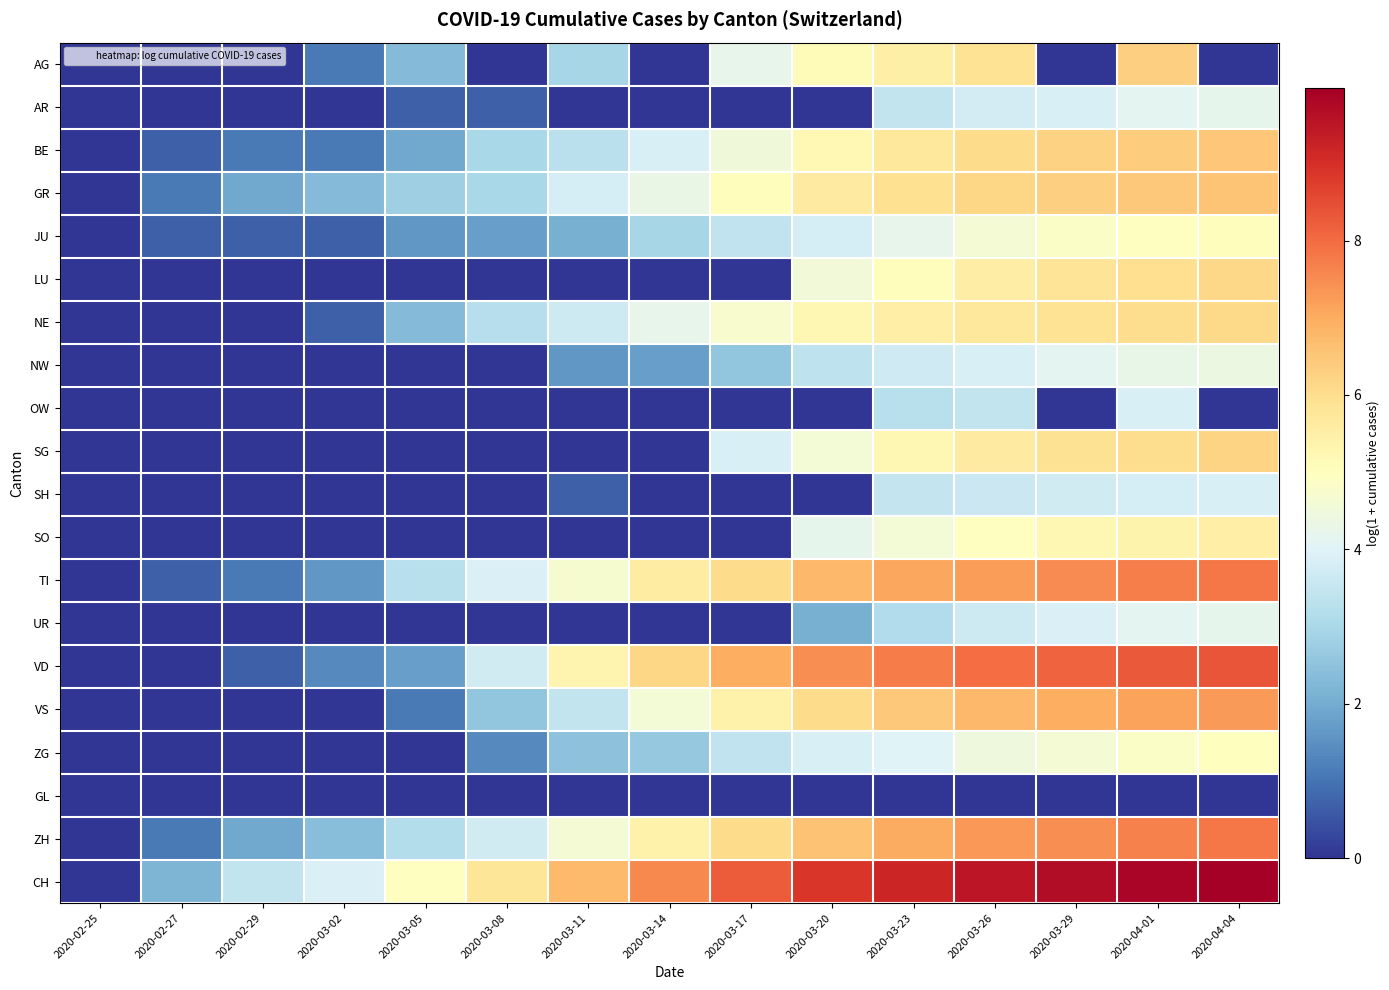

Reading left to right, transcribe all the data shown in this chart.

AG: 2020-02-25=0.0	2020-02-27=0.0	2020-02-29=0.0	2020-03-02=1.1	2020-03-05=2.3	2020-03-08=0.0	2020-03-11=2.9	2020-03-14=0.0	2020-03-17=4.2	2020-03-20=5.1	2020-03-23=5.5	2020-03-26=5.9	2020-03-29=0.0	2020-04-01=6.3	2020-04-04=0.0
AR: 2020-02-25=0.0	2020-02-27=0.0	2020-02-29=0.0	2020-03-02=0.0	2020-03-05=0.7	2020-03-08=0.7	2020-03-11=0.0	2020-03-14=0.0	2020-03-17=0.0	2020-03-20=0.0	2020-03-23=3.4	2020-03-26=3.8	2020-03-29=3.9	2020-04-01=4.1	2020-04-04=4.2
BE: 2020-02-25=0.0	2020-02-27=0.7	2020-02-29=1.1	2020-03-02=1.1	2020-03-05=1.9	2020-03-08=3.0	2020-03-11=3.3	2020-03-14=3.9	2020-03-17=4.5	2020-03-20=5.2	2020-03-23=5.7	2020-03-26=6.0	2020-03-29=6.2	2020-04-01=6.4	2020-04-04=6.5
GR: 2020-02-25=0.0	2020-02-27=1.1	2020-02-29=1.9	2020-03-02=2.3	2020-03-05=2.8	2020-03-08=3.0	2020-03-11=3.8	2020-03-14=4.3	2020-03-17=5.0	2020-03-20=5.6	2020-03-23=6.0	2020-03-26=6.2	2020-03-29=6.3	2020-04-01=6.5	2020-04-04=6.5
JU: 2020-02-25=0.0	2020-02-27=0.7	2020-02-29=0.7	2020-03-02=0.7	2020-03-05=1.6	2020-03-08=1.8	2020-03-11=2.1	2020-03-14=2.9	2020-03-17=3.4	2020-03-20=3.8	2020-03-23=4.2	2020-03-26=4.6	2020-03-29=4.9	2020-04-01=5.0	2020-04-04=5.0
LU: 2020-02-25=0.0	2020-02-27=0.0	2020-02-29=0.0	2020-03-02=0.0	2020-03-05=0.0	2020-03-08=0.0	2020-03-11=0.0	2020-03-14=0.0	2020-03-17=0.0	2020-03-20=4.5	2020-03-23=5.1	2020-03-26=5.5	2020-03-29=5.8	2020-04-01=6.0	2020-04-04=6.2
NE: 2020-02-25=0.0	2020-02-27=0.0	2020-02-29=0.0	2020-03-02=0.7	2020-03-05=2.3	2020-03-08=3.2	2020-03-11=3.6	2020-03-14=4.2	2020-03-17=4.7	2020-03-20=5.2	2020-03-23=5.5	2020-03-26=5.7	2020-03-29=5.8	2020-04-01=6.0	2020-04-04=6.1
NW: 2020-02-25=0.0	2020-02-27=0.0	2020-02-29=0.0	2020-03-02=0.0	2020-03-05=0.0	2020-03-08=0.0	2020-03-11=1.6	2020-03-14=1.8	2020-03-17=2.6	2020-03-20=3.4	2020-03-23=3.7	2020-03-26=3.9	2020-03-29=4.1	2020-04-01=4.3	2020-04-04=4.4
OW: 2020-02-25=0.0	2020-02-27=0.0	2020-02-29=0.0	2020-03-02=0.0	2020-03-05=0.0	2020-03-08=0.0	2020-03-11=0.0	2020-03-14=0.0	2020-03-17=0.0	2020-03-20=0.0	2020-03-23=3.3	2020-03-26=3.4	2020-03-29=0.0	2020-04-01=3.9	2020-04-04=0.0
SG: 2020-02-25=0.0	2020-02-27=0.0	2020-02-29=0.0	2020-03-02=0.0	2020-03-05=0.0	2020-03-08=0.0	2020-03-11=0.0	2020-03-14=0.0	2020-03-17=3.9	2020-03-20=4.6	2020-03-23=5.2	2020-03-26=5.6	2020-03-29=5.9	2020-04-01=6.0	2020-04-04=6.2
SH: 2020-02-25=0.0	2020-02-27=0.0	2020-02-29=0.0	2020-03-02=0.0	2020-03-05=0.0	2020-03-08=0.0	2020-03-11=0.7	2020-03-14=0.0	2020-03-17=0.0	2020-03-20=0.0	2020-03-23=3.5	2020-03-26=3.6	2020-03-29=3.7	2020-04-01=3.8	2020-04-04=3.9
SO: 2020-02-25=0.0	2020-02-27=0.0	2020-02-29=0.0	2020-03-02=0.0	2020-03-05=0.0	2020-03-08=0.0	2020-03-11=0.0	2020-03-14=0.0	2020-03-17=0.0	2020-03-20=4.2	2020-03-23=4.6	2020-03-26=5.0	2020-03-29=5.3	2020-04-01=5.4	2020-04-04=5.5
TI: 2020-02-25=0.0	2020-02-27=0.7	2020-02-29=1.1	2020-03-02=1.6	2020-03-05=3.3	2020-03-08=3.9	2020-03-11=4.7	2020-03-14=5.6	2020-03-17=6.1	2020-03-20=6.7	2020-03-23=7.1	2020-03-26=7.2	2020-03-29=7.5	2020-04-01=7.7	2020-04-04=7.8
UR: 2020-02-25=0.0	2020-02-27=0.0	2020-02-29=0.0	2020-03-02=0.0	2020-03-05=0.0	2020-03-08=0.0	2020-03-11=0.0	2020-03-14=0.0	2020-03-17=0.0	2020-03-20=2.1	2020-03-23=3.1	2020-03-26=3.7	2020-03-29=3.9	2020-04-01=4.1	2020-04-04=4.2
VD: 2020-02-25=0.0	2020-02-27=0.0	2020-02-29=0.7	2020-03-02=1.4	2020-03-05=1.8	2020-03-08=3.7	2020-03-11=5.3	2020-03-14=6.2	2020-03-17=6.9	2020-03-20=7.5	2020-03-23=7.7	2020-03-26=8.0	2020-03-29=8.1	2020-04-01=8.3	2020-04-04=8.4
VS: 2020-02-25=0.0	2020-02-27=0.0	2020-02-29=0.0	2020-03-02=0.0	2020-03-05=1.1	2020-03-08=2.6	2020-03-11=3.4	2020-03-14=4.6	2020-03-17=5.4	2020-03-20=6.1	2020-03-23=6.4	2020-03-26=6.8	2020-03-29=7.0	2020-04-01=7.2	2020-04-04=7.3
ZG: 2020-02-25=0.0	2020-02-27=0.0	2020-02-29=0.0	2020-03-02=0.0	2020-03-05=0.0	2020-03-08=1.4	2020-03-11=2.5	2020-03-14=2.6	2020-03-17=3.4	2020-03-20=3.9	2020-03-23=4.0	2020-03-26=4.5	2020-03-29=4.6	2020-04-01=4.8	2020-04-04=5.0
GL: 2020-02-25=0.0	2020-02-27=0.0	2020-02-29=0.0	2020-03-02=0.0	2020-03-05=0.0	2020-03-08=0.0	2020-03-11=0.0	2020-03-14=0.0	2020-03-17=0.0	2020-03-20=0.0	2020-03-23=0.0	2020-03-26=0.0	2020-03-29=0.0	2020-04-01=0.0	2020-04-04=0.0
ZH: 2020-02-25=0.0	2020-02-27=1.1	2020-02-29=1.9	2020-03-02=2.4	2020-03-05=3.2	2020-03-08=3.7	2020-03-11=4.6	2020-03-14=5.4	2020-03-17=6.1	2020-03-20=6.6	2020-03-23=7.0	2020-03-26=7.3	2020-03-29=7.5	2020-04-01=7.7	2020-04-04=7.8
CH: 2020-02-25=0.0	2020-02-27=2.2	2020-02-29=3.4	2020-03-02=3.9	2020-03-05=5.0	2020-03-08=5.8	2020-03-11=6.7	2020-03-14=7.5	2020-03-17=8.2	2020-03-20=8.9	2020-03-23=9.2	2020-03-26=9.5	2020-03-29=9.7	2020-04-01=9.9	2020-04-04=10.0